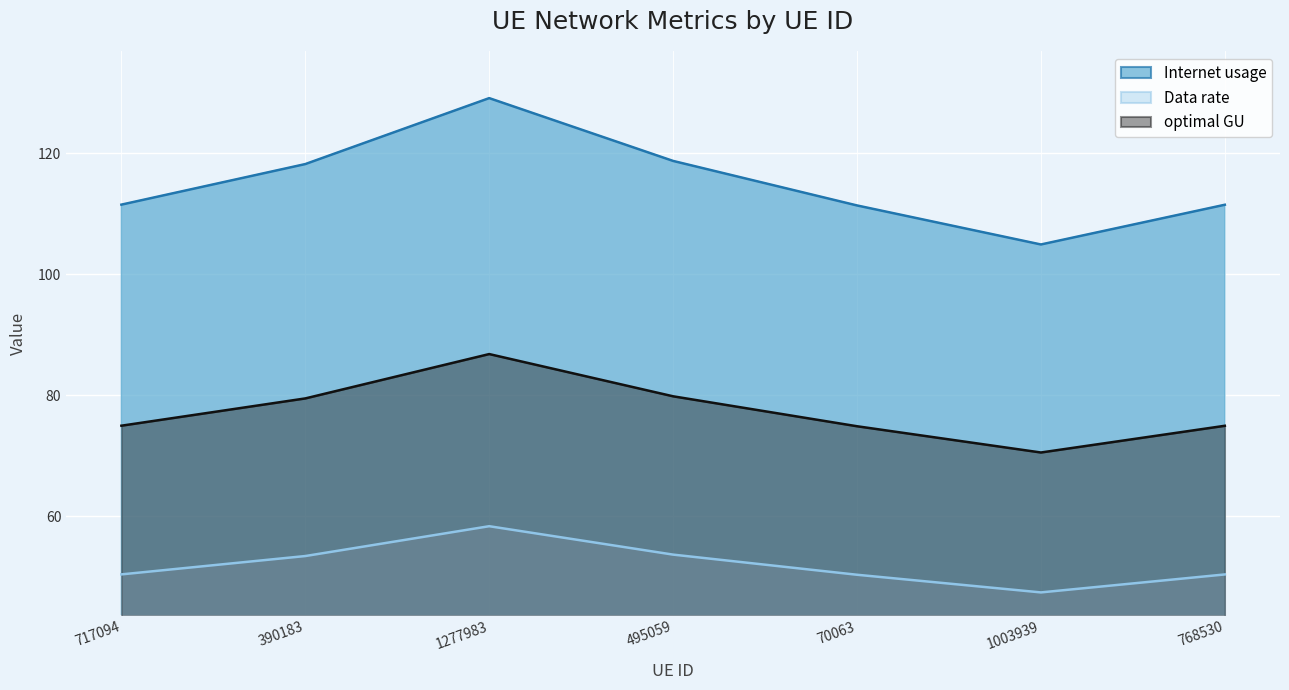

At which label does Data rate reach its minimum?

1003939